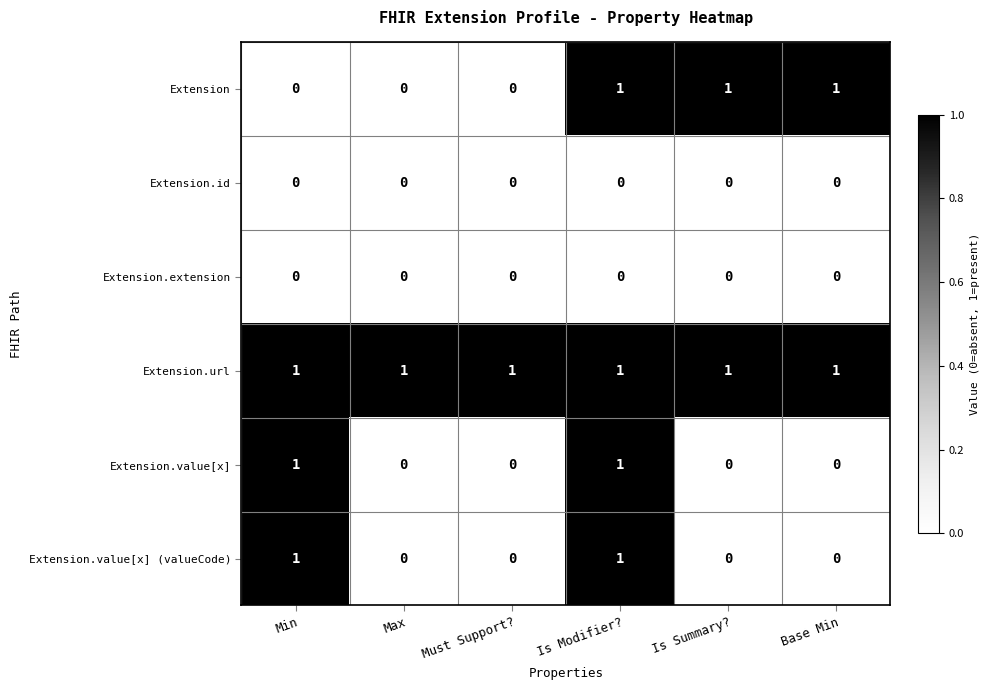

The value of Extension.extension at Min is 0. True or false?

True